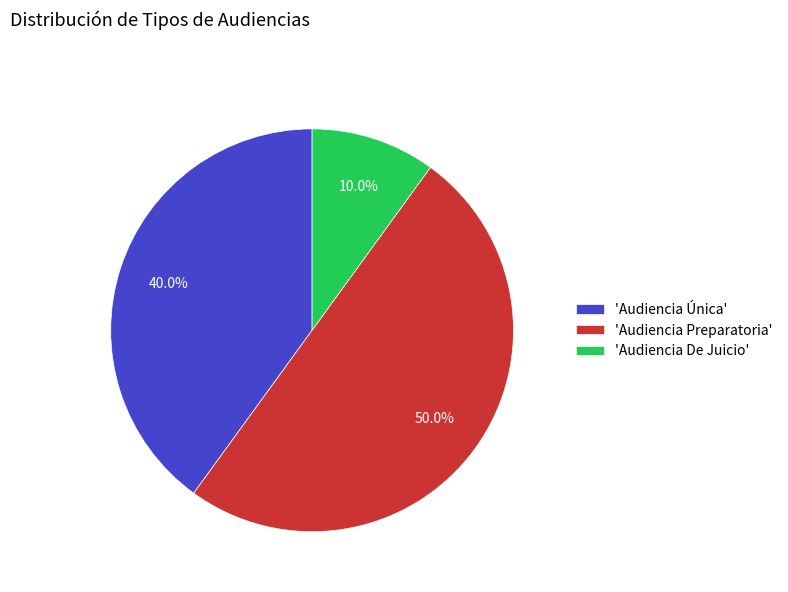

Does 'Audiencia Única' represent more than half of the total?

No